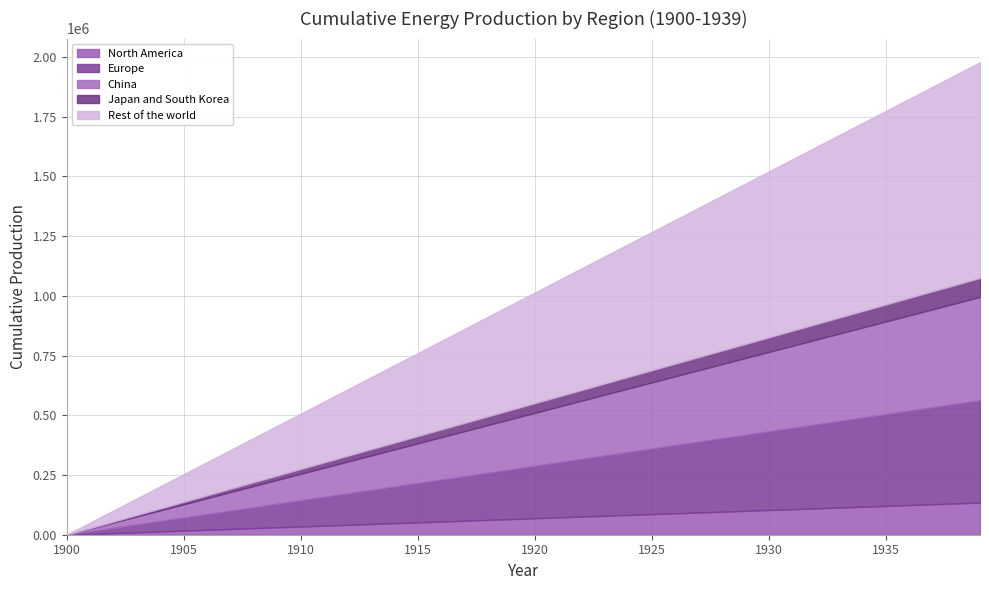

What is the value of the China point at the 38th from the left?

410270.1